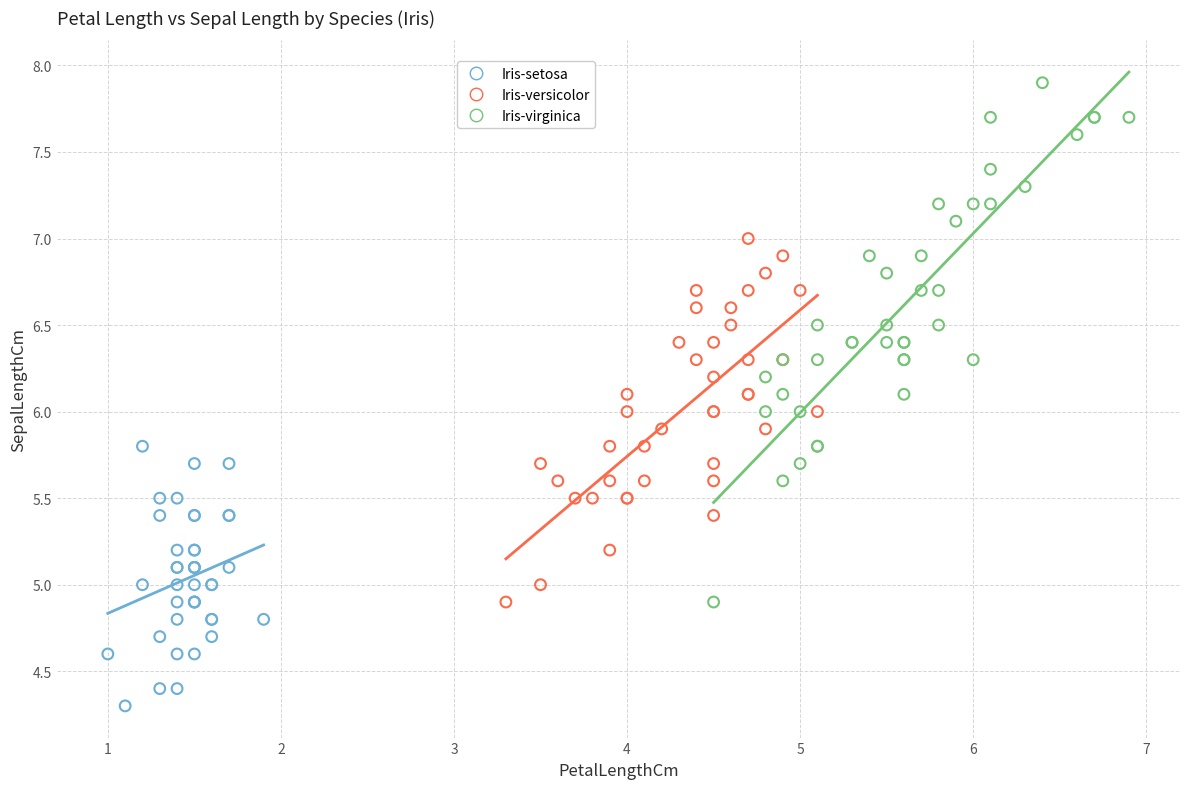

Which series contains the highest Y value?

Iris-virginica